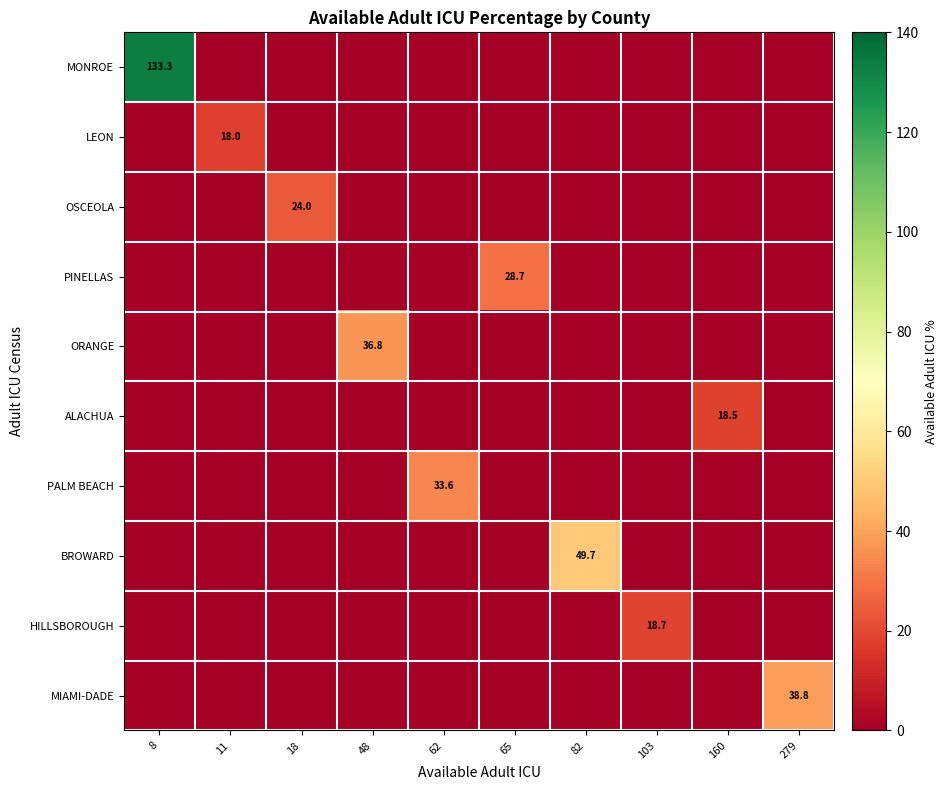

Is the value of OSCEOLA at 18 greater than the value of BROWARD at 82?

No